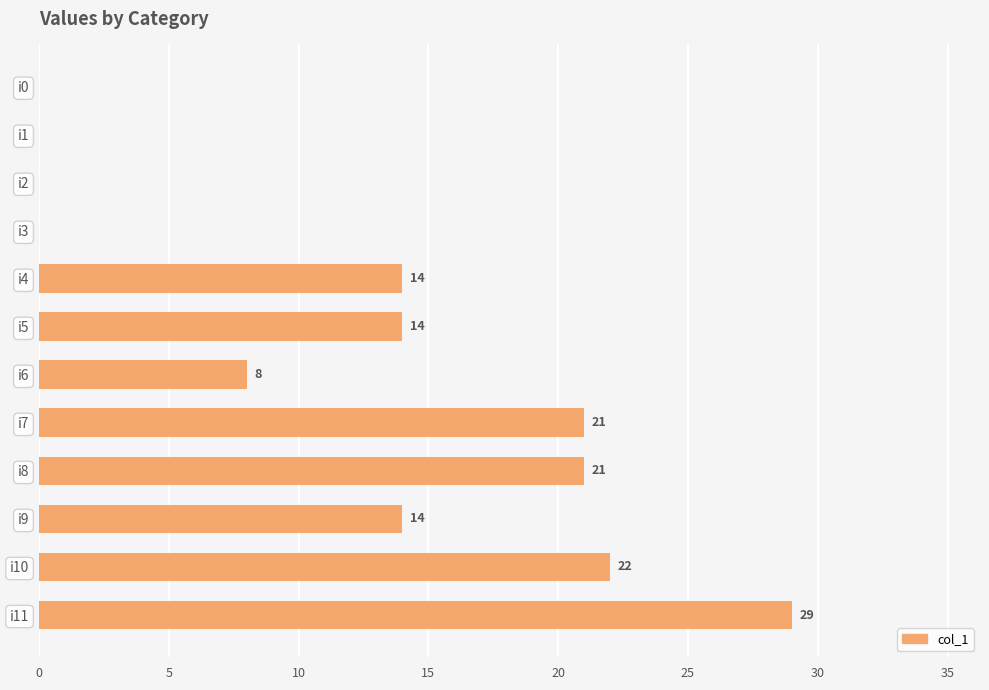

Which has a higher value, i8 or i0?

i8